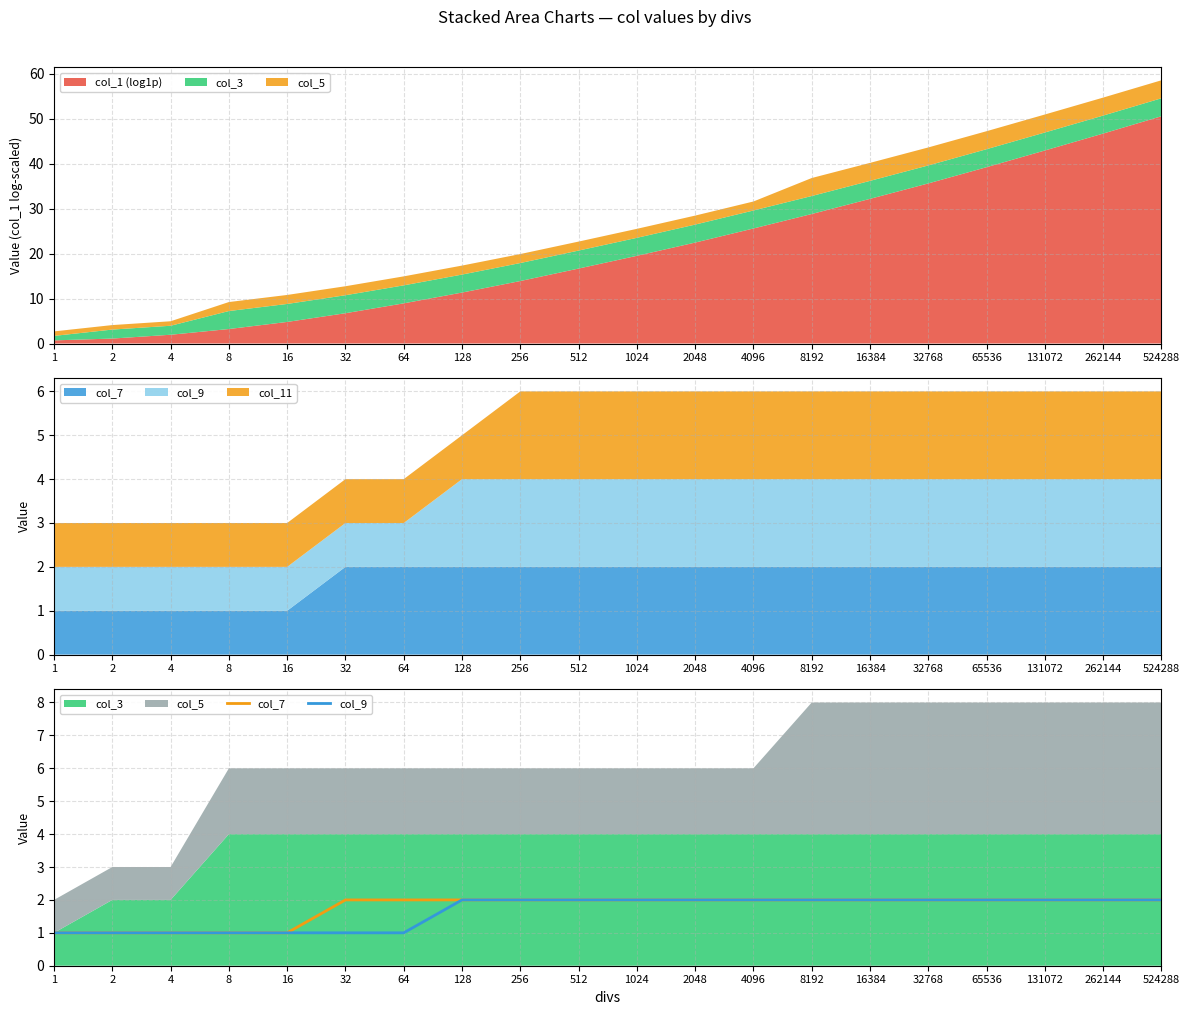

What is the sum of the col_7 values at 131072 and 1024?

4